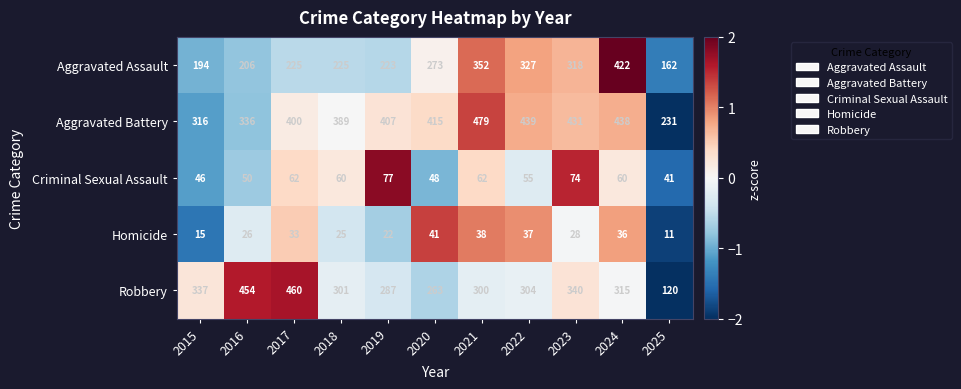

Which series changed the most between 2016 and 2022?

Robbery